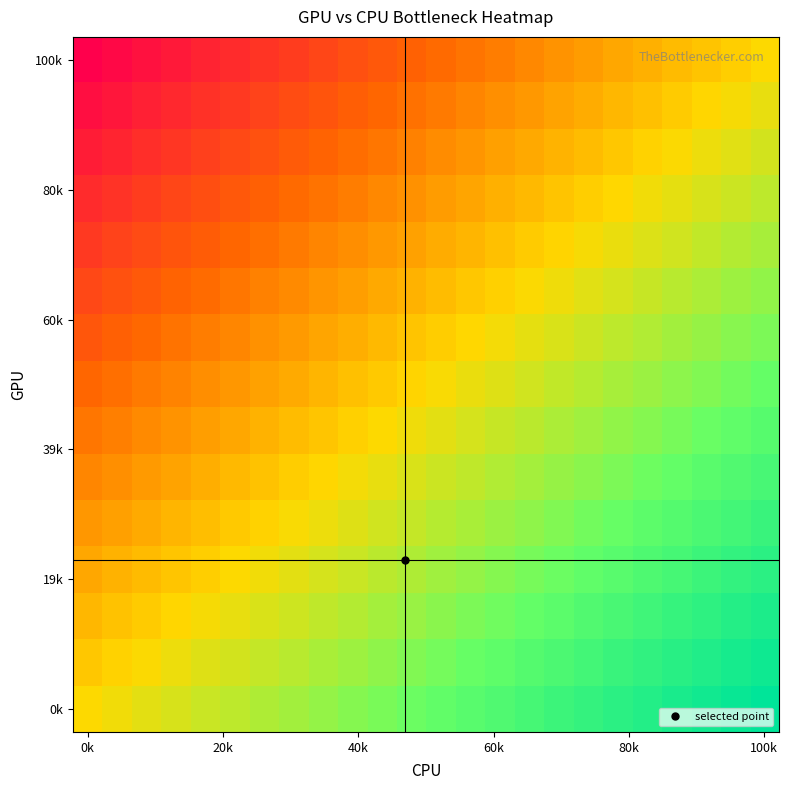

At which category does the chart reach its peak across all series?

100k